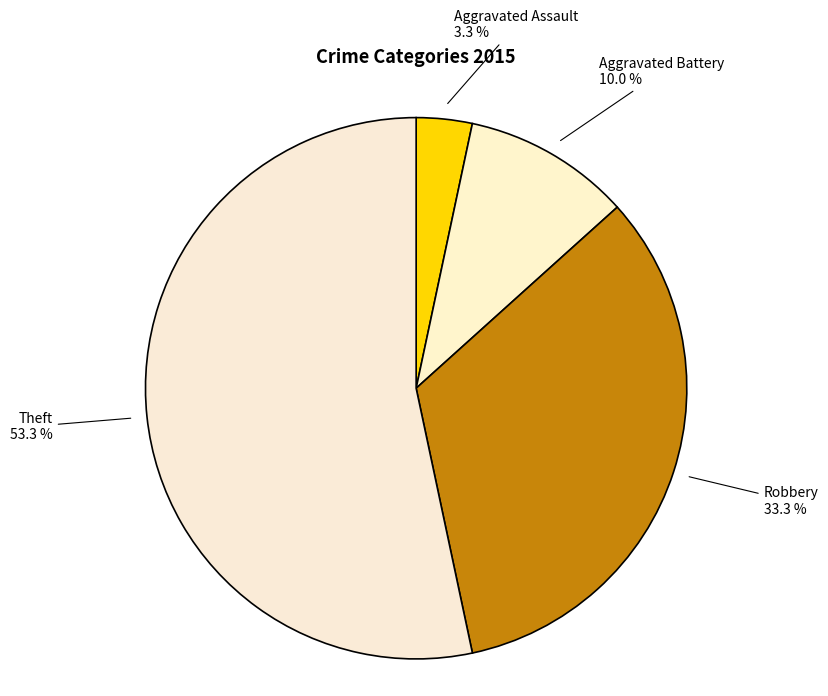

What is the smallest slice in the pie chart?

Aggravated Assault